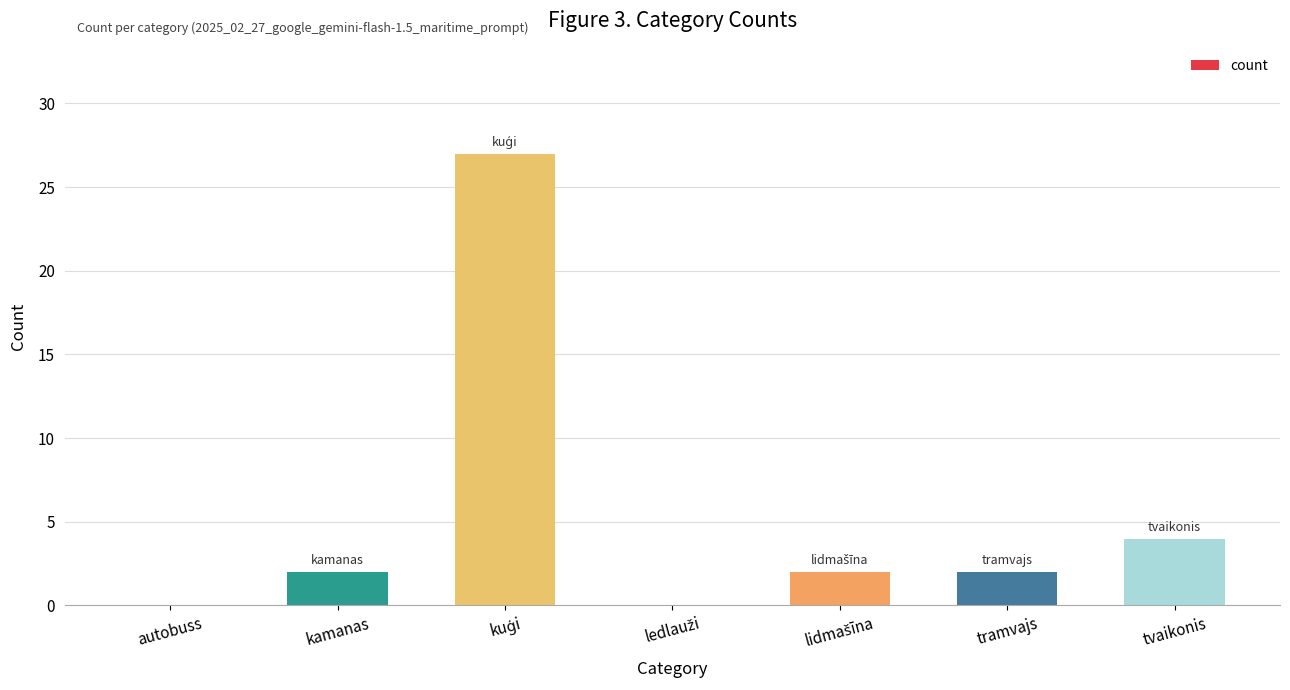

Are the bars grouped side by side (vs. stacked)?

No